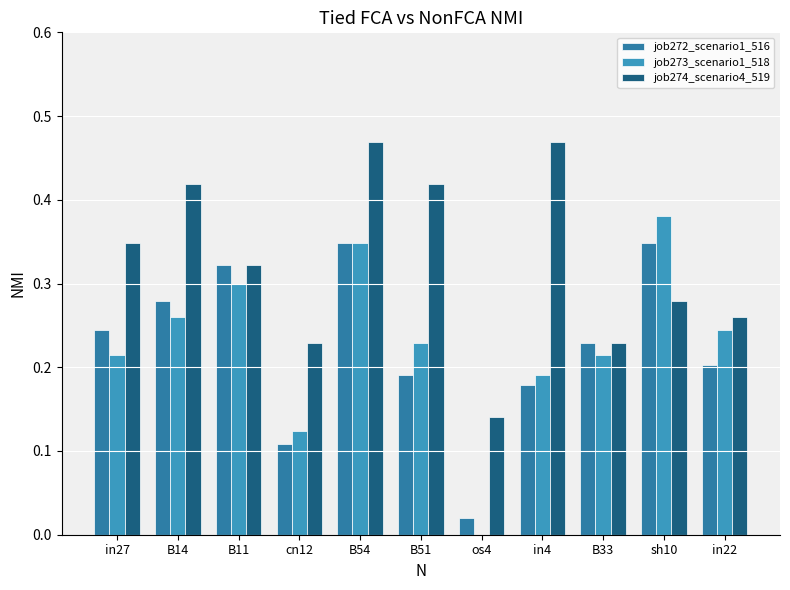

True or false: job274_scenario4_519 has a value of 0.3 at in22.

True